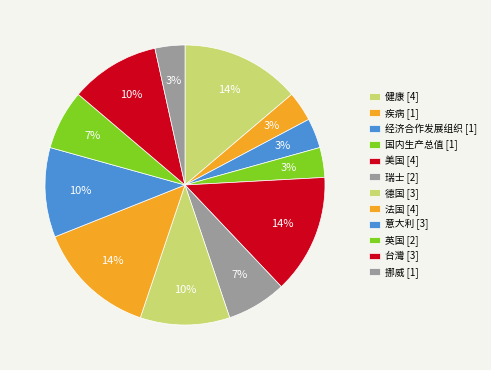

To the nearest percent, what is the average slice percentage?

8%